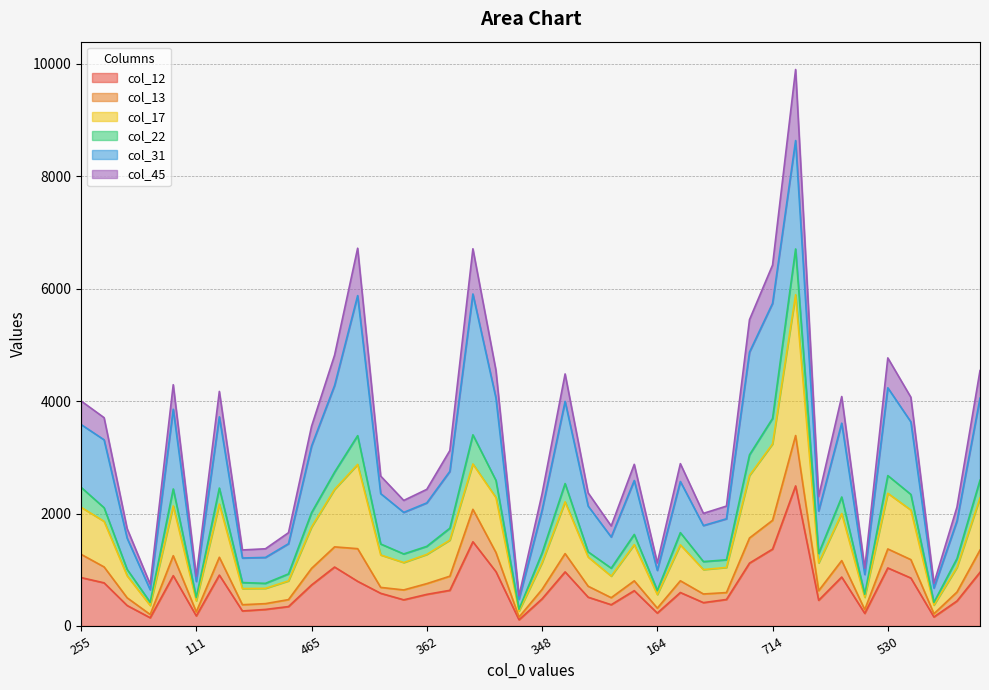

What is the label of the 6th point from the right?

105